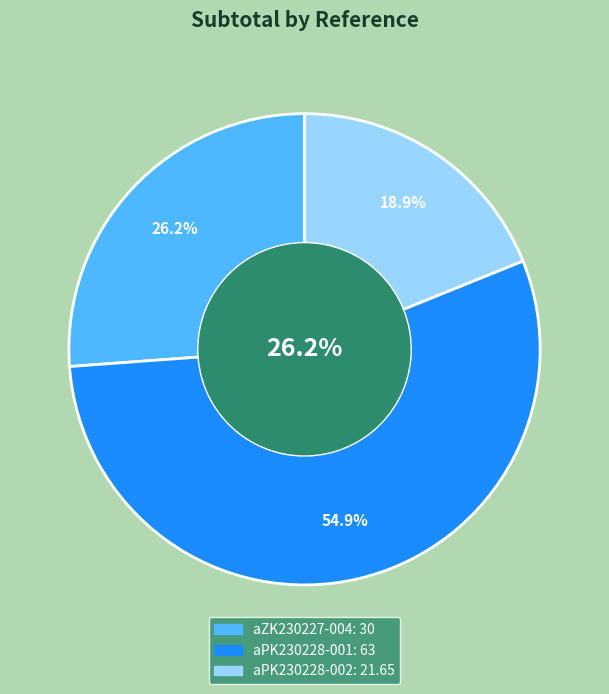

Which category has the biggest portion of the pie?

aPK230228-001